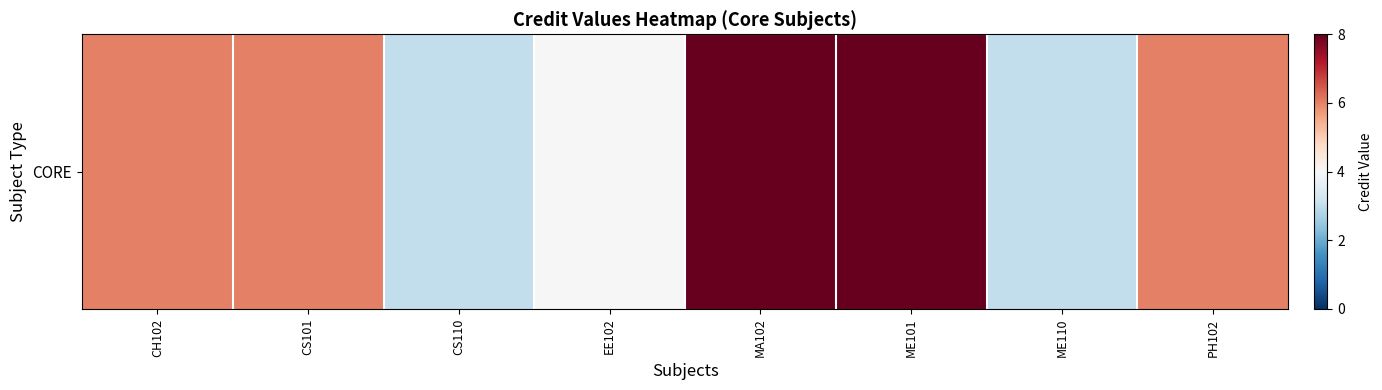

At which label is the value closest to 0?

CS110